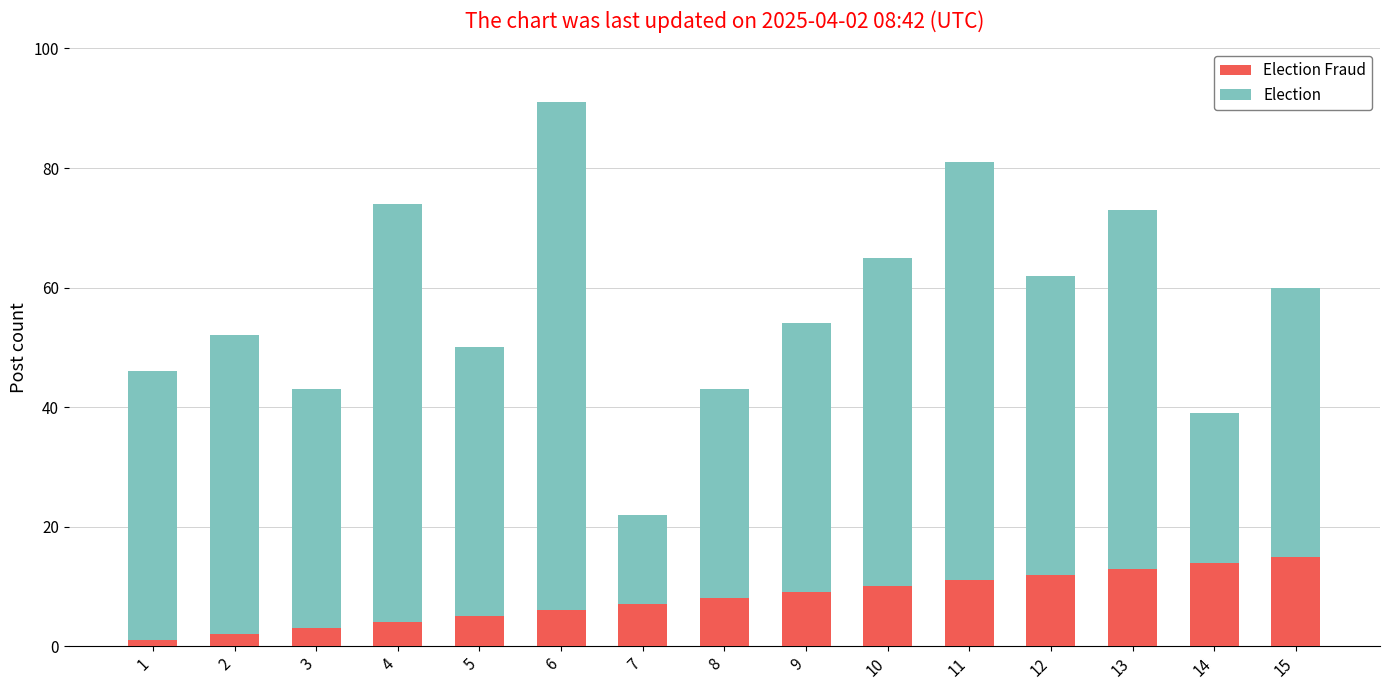

Does the chart contain any negative values?

No